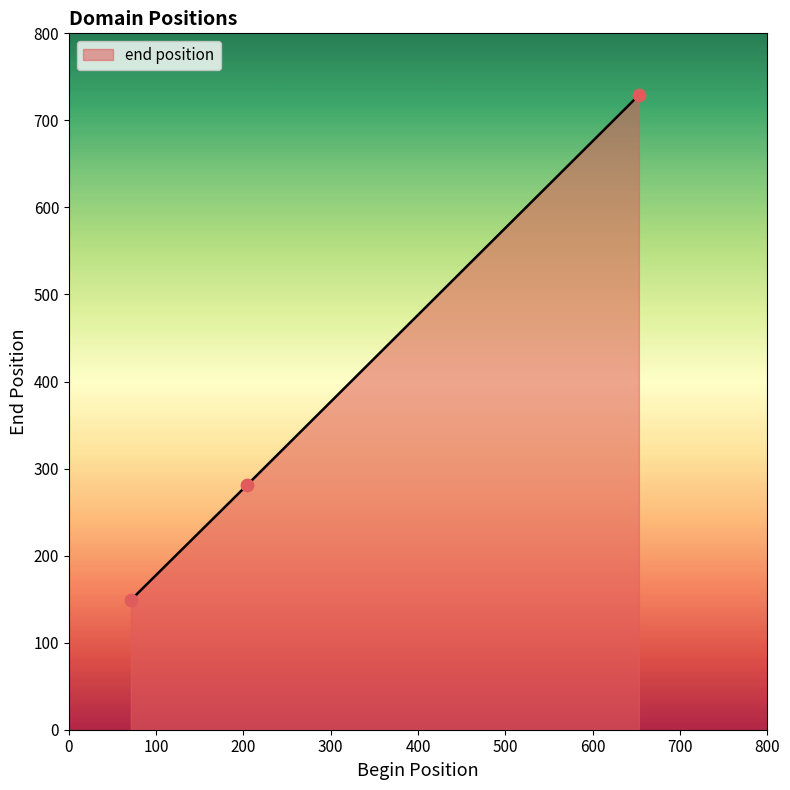

What is the difference between the maximum and second lowest values?

448